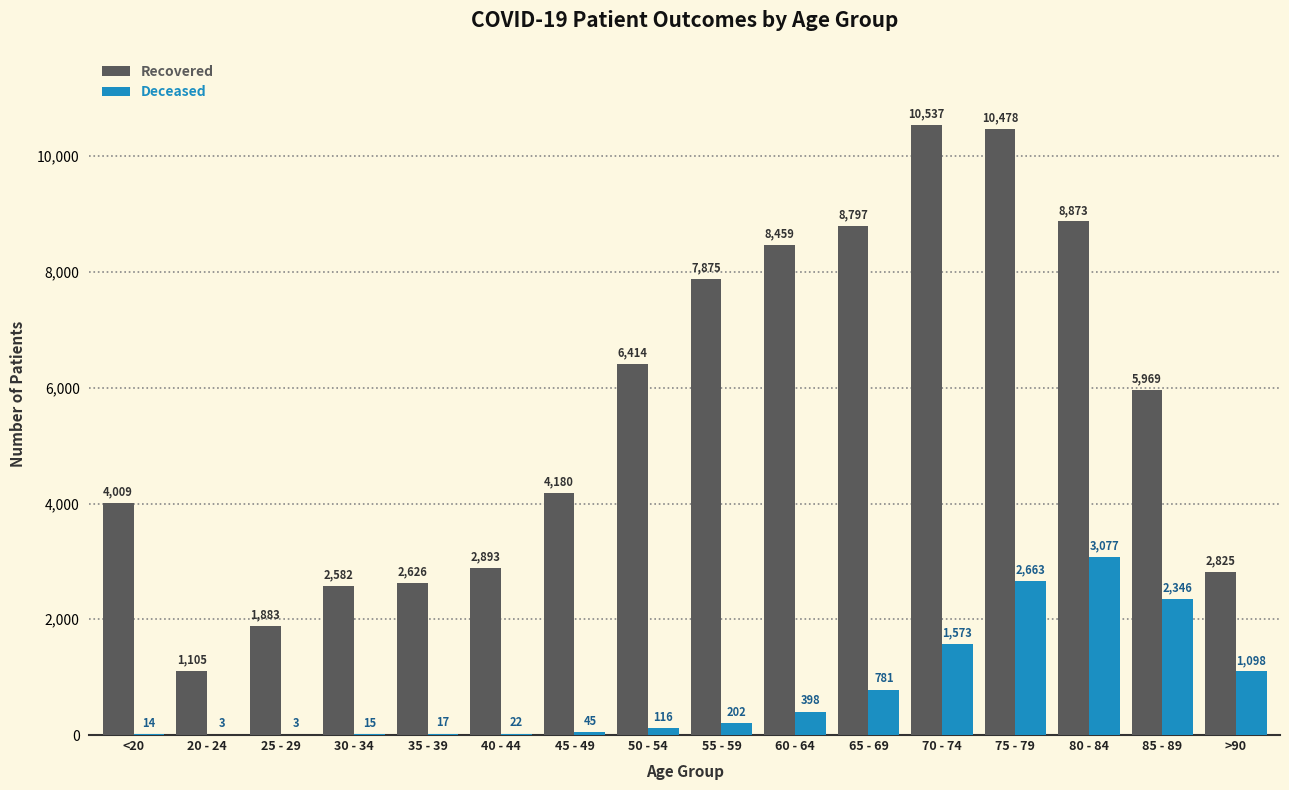

At which category is the sum across all series the highest?

75 - 79